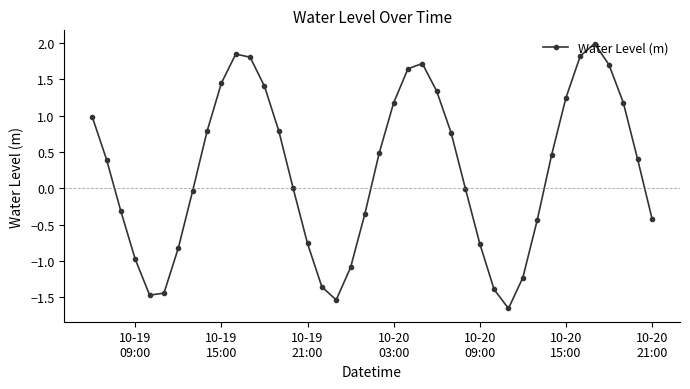

What is the difference between the maximum and minimum values?

3.6